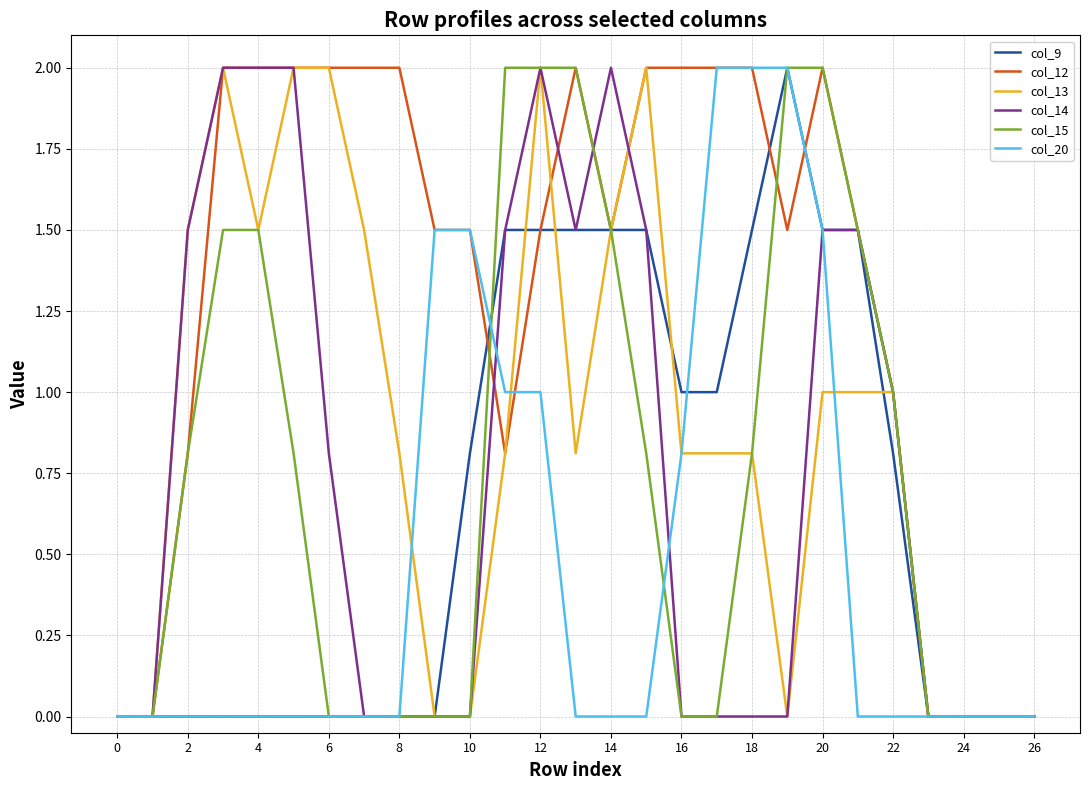

Which series has the largest total across all categories?

col_12